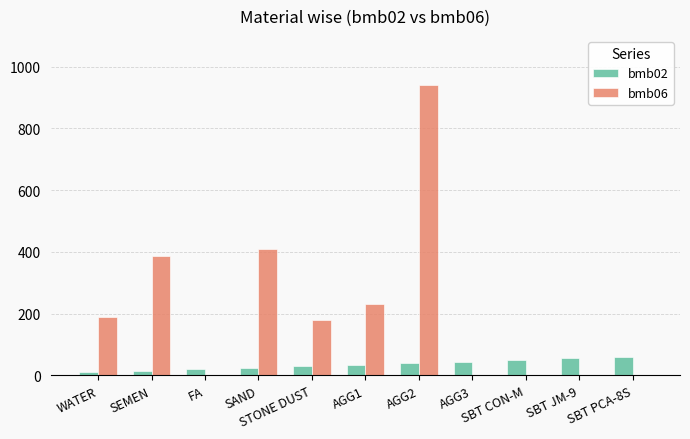

Does the chart contain stacked bars?

No